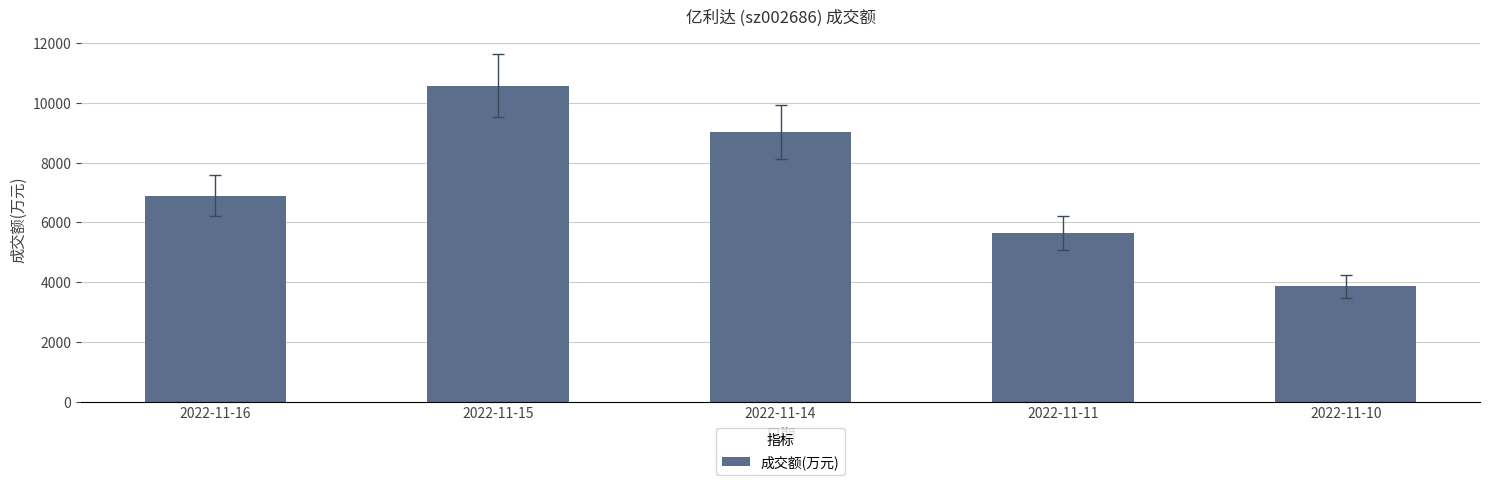

The value at 2022-11-14 is 2847. True or false?

False